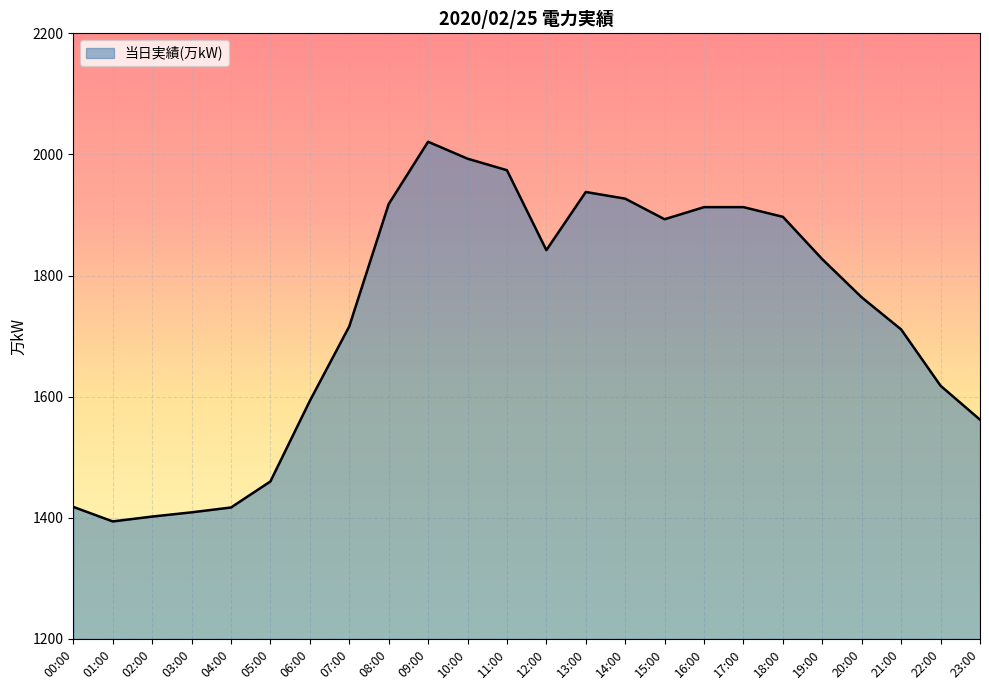

How many series are shown in this chart?

1